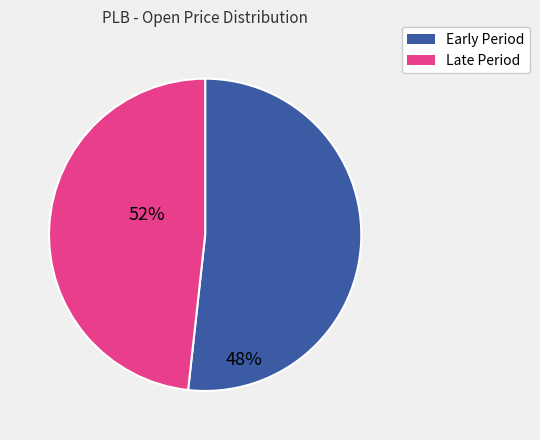

Is there a majority slice in this chart?

Yes